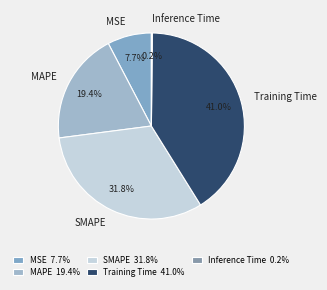

Which category has the biggest portion of the pie?

Training Time